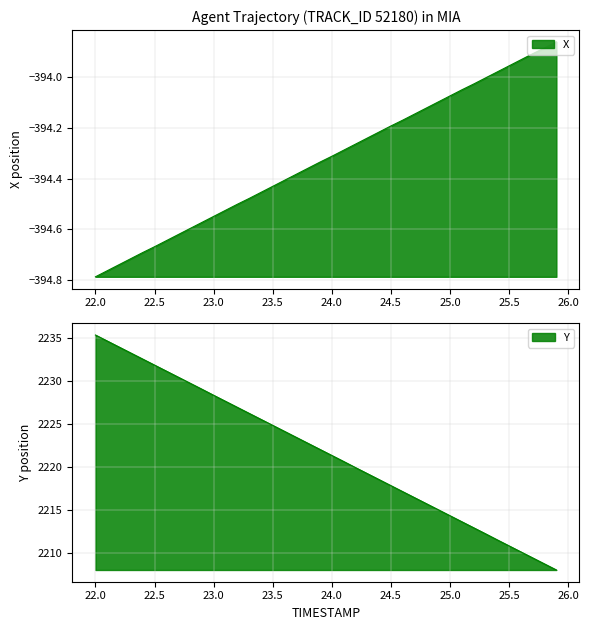

What are all the series names shown in the legend?

X, Y